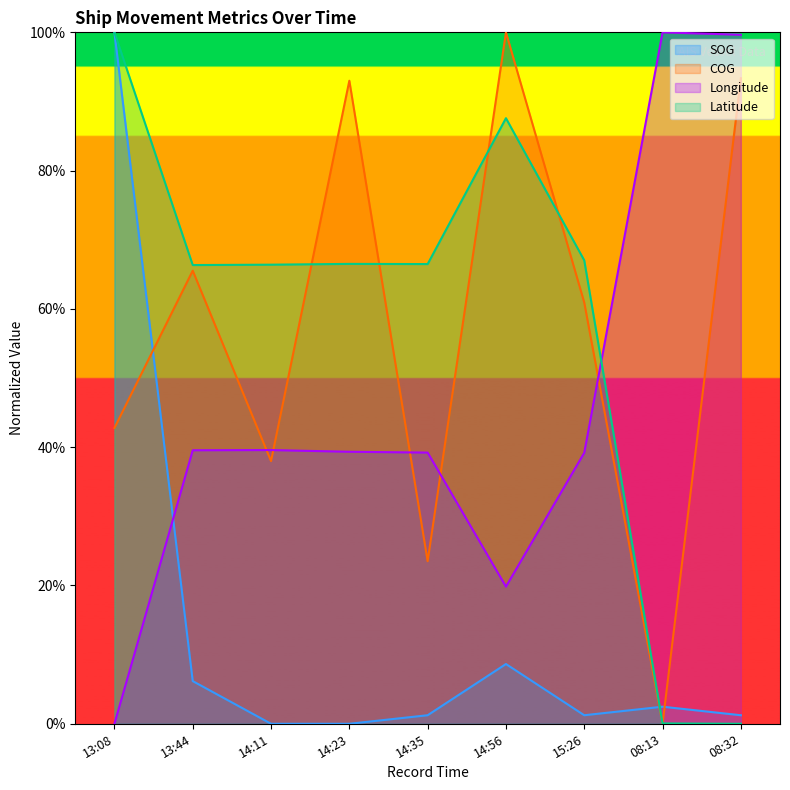

True or false: Longitude and Latitude intersect in this chart.

True